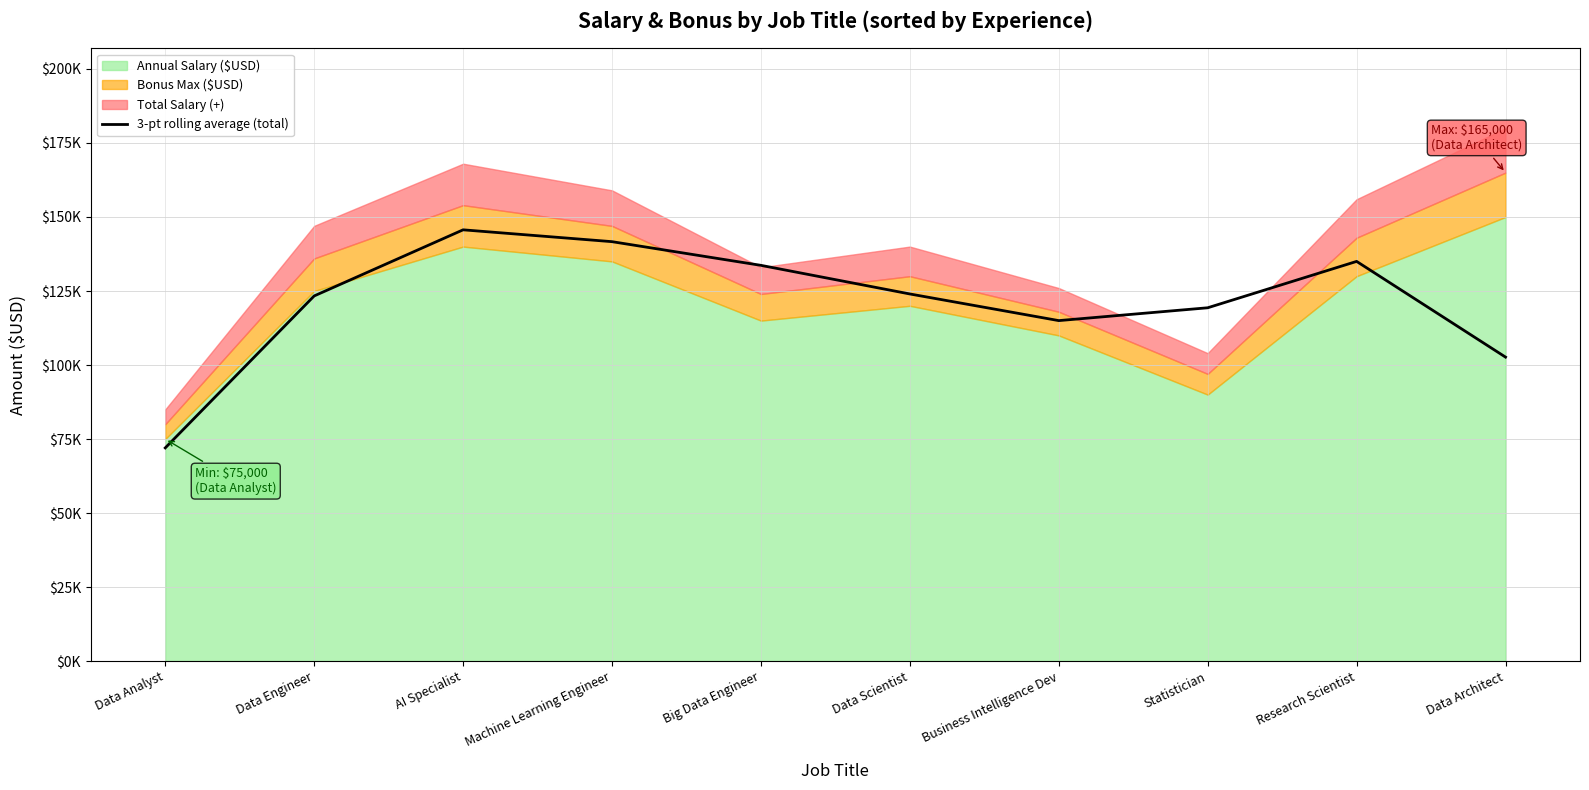

Does the chart have visible grid lines?

Yes